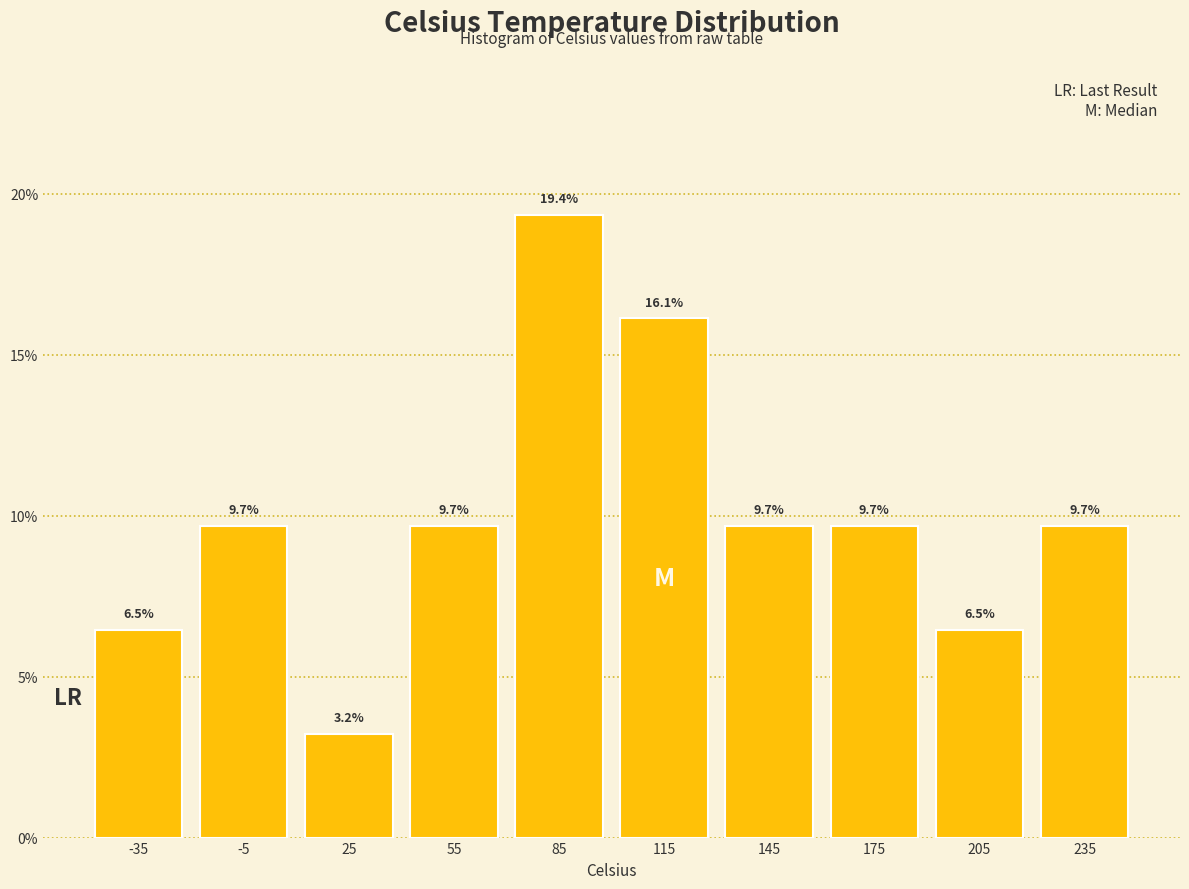

Over which range of the x-axis is the bar tallest?

70 to 100